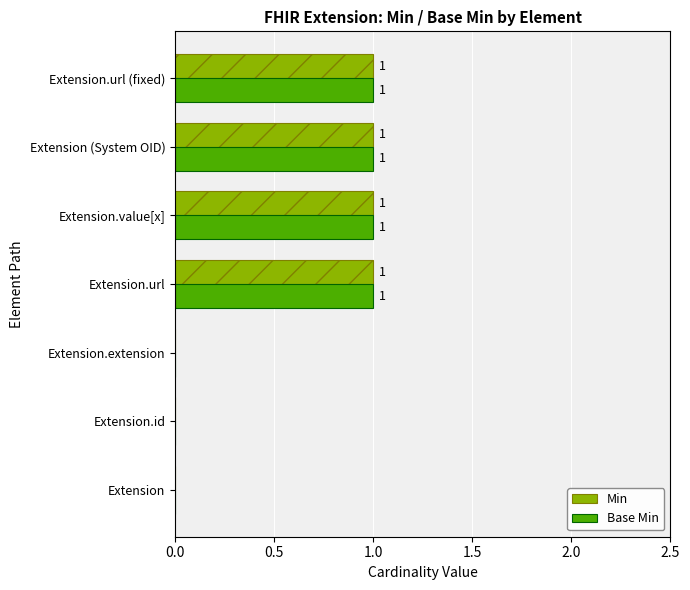

What are all the series names shown in the legend?

Min, Base Min